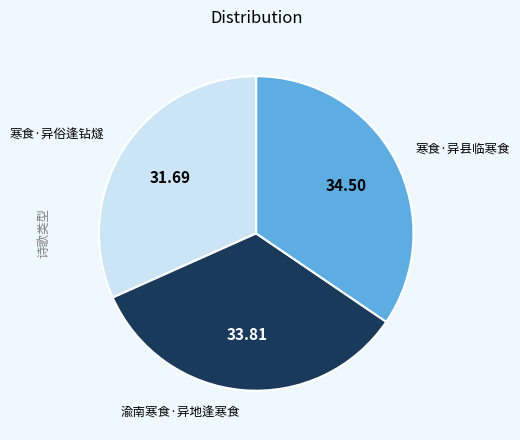

What is the largest slice in the pie chart?

寒食·异县临寒食